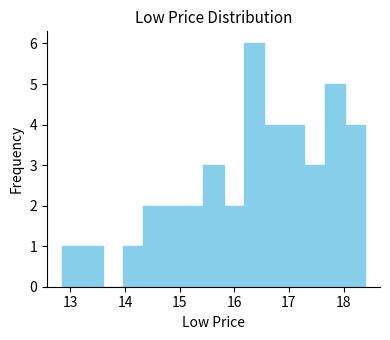

Around what value on the x-axis is the tallest bar? Give the approximate position of its centre, as read against the axis.

16.4